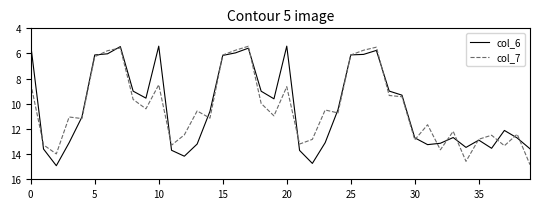

In col_7, how many points are higher than both neighbors (excluding endpoints)?

12